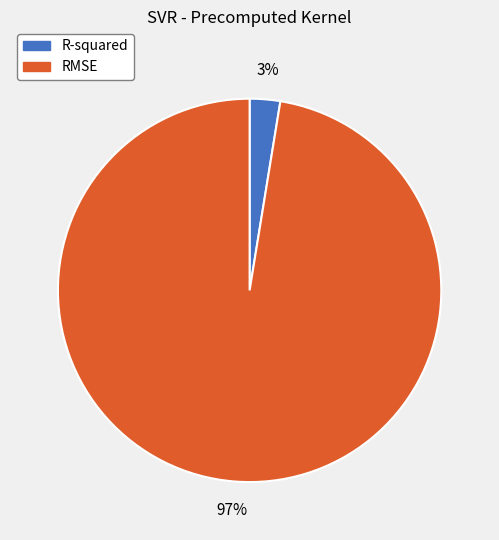

How many slices are in this pie chart?

2